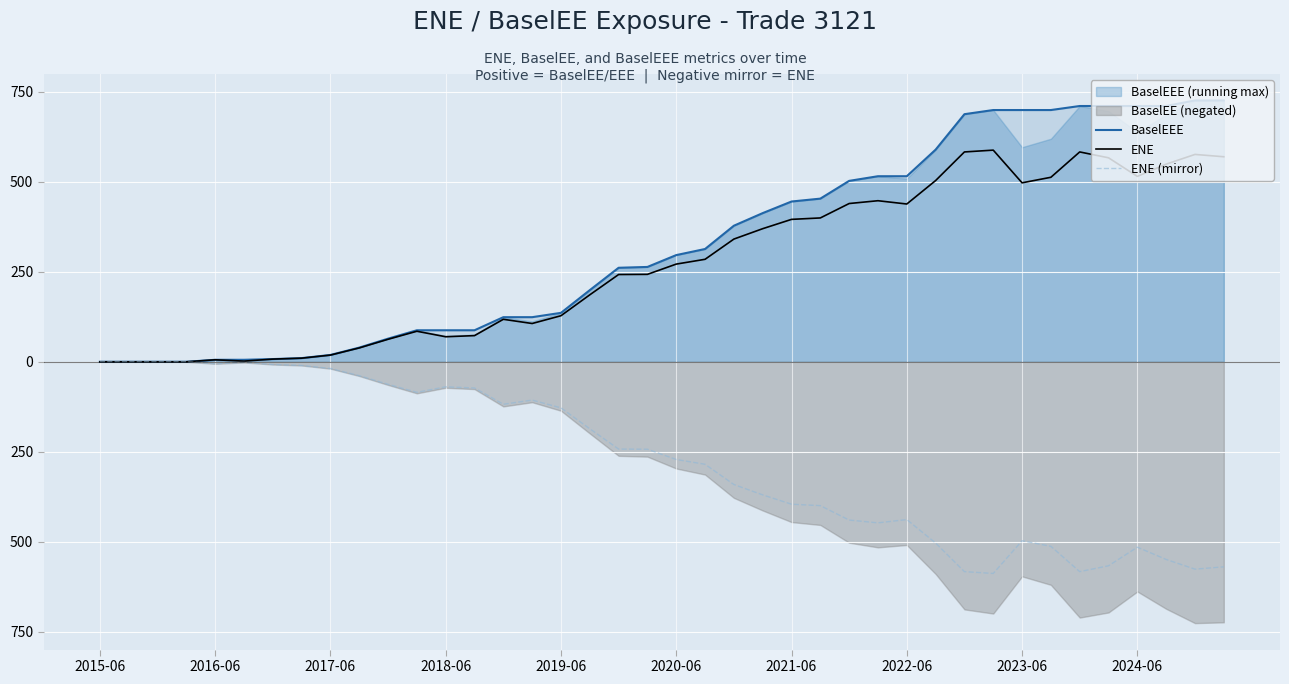

How many lines are shown in the chart?

3